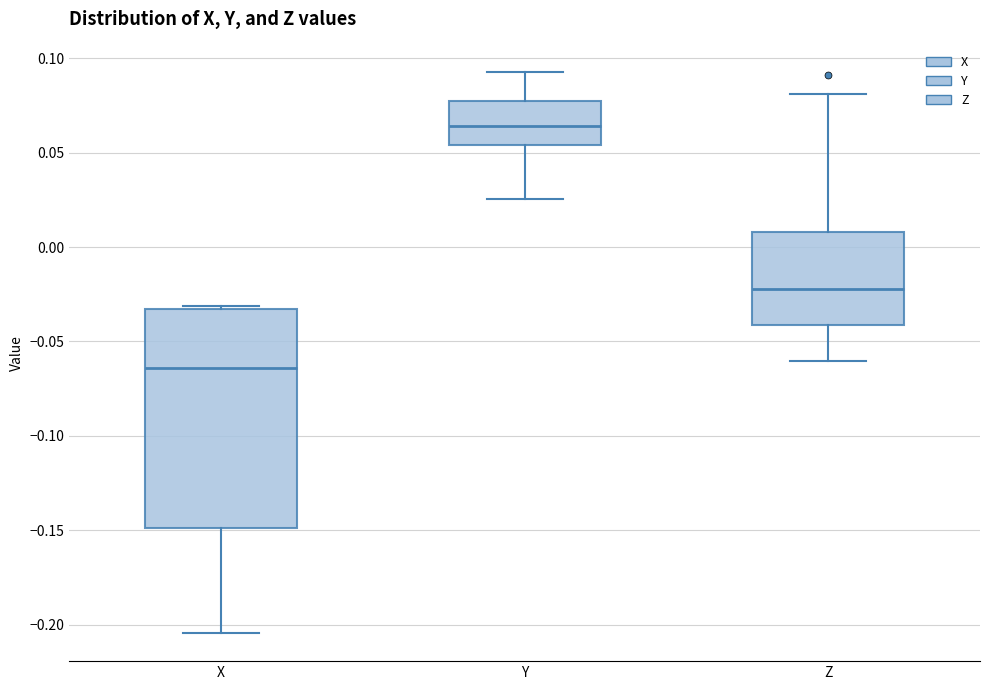

Which box has the lowest median line?

X